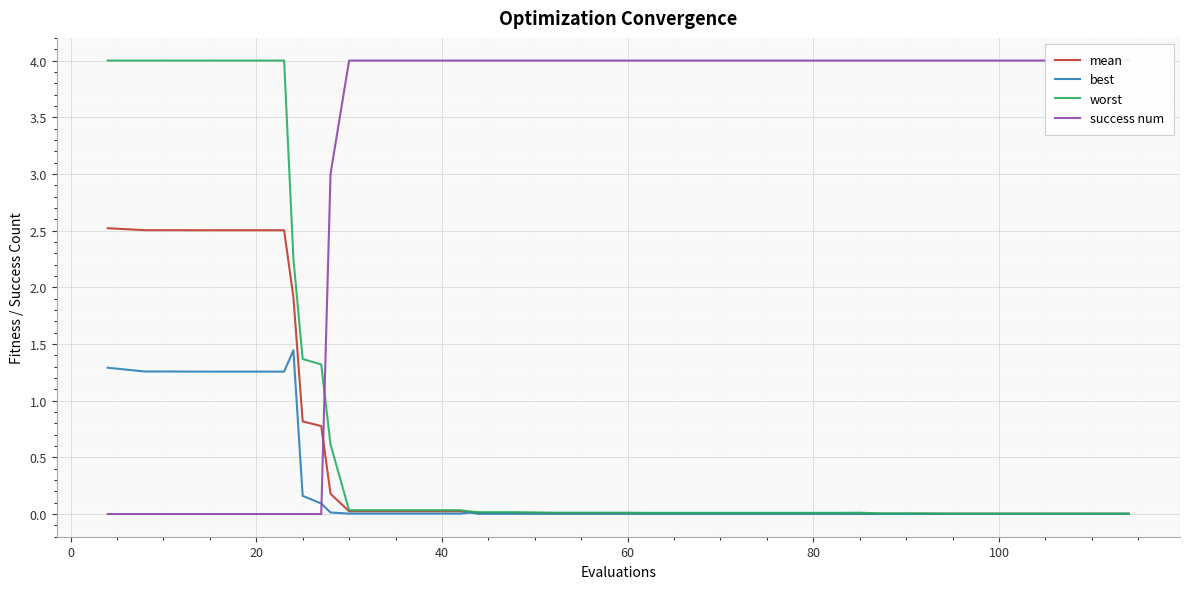

Is this an area chart (filled region under the line)?

No